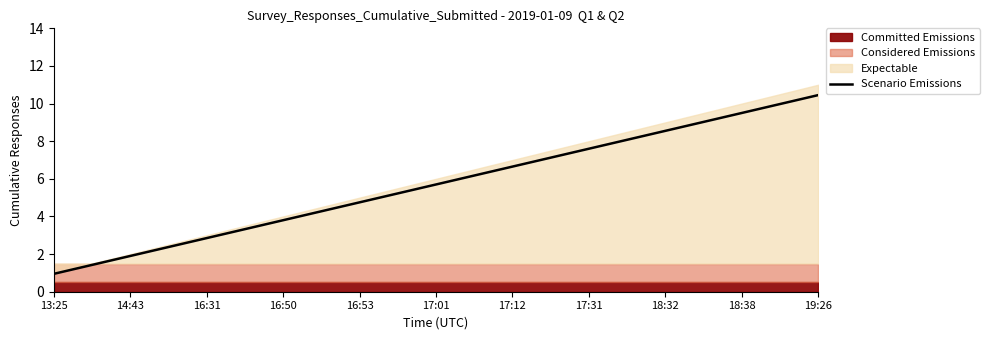

At which label does the data first exceed 5?

17:01